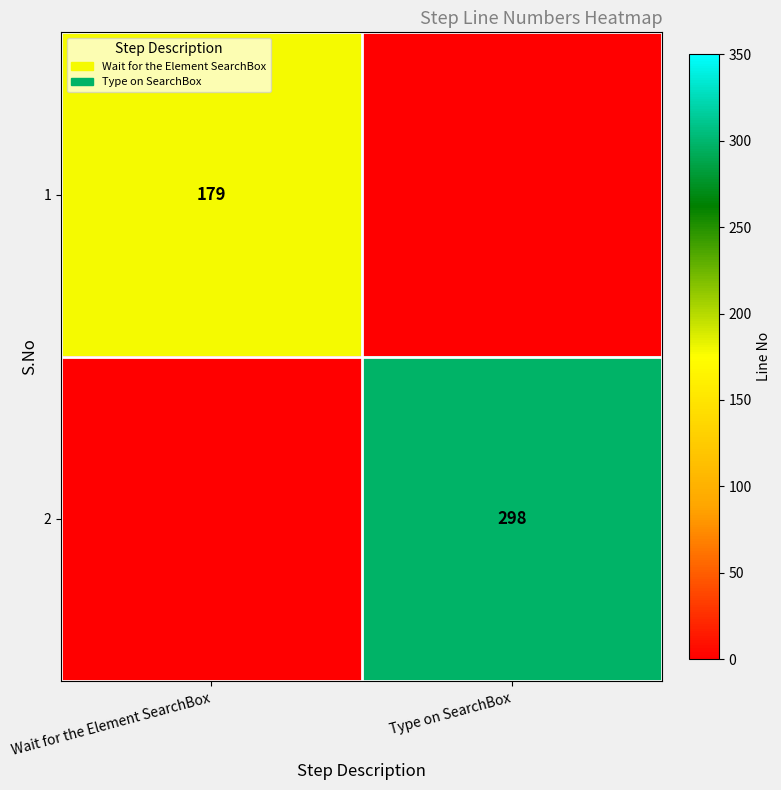

Rank the categories by row_0 value from highest to lowest.

Wait for the Element SearchBox, Type on SearchBox